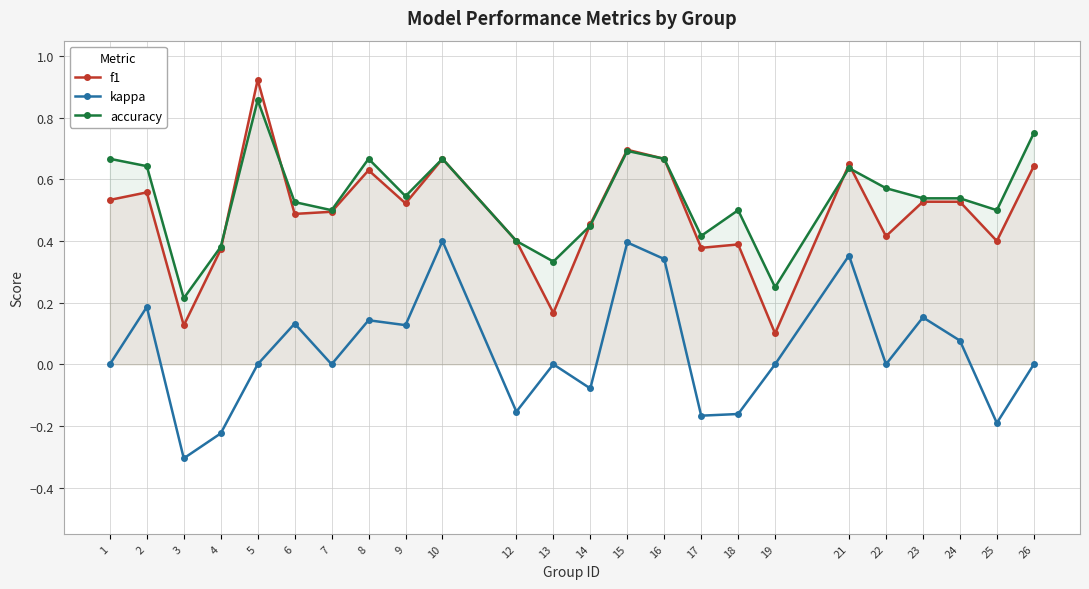

What is the value of the accuracy point at the 18th from the left?

0.2